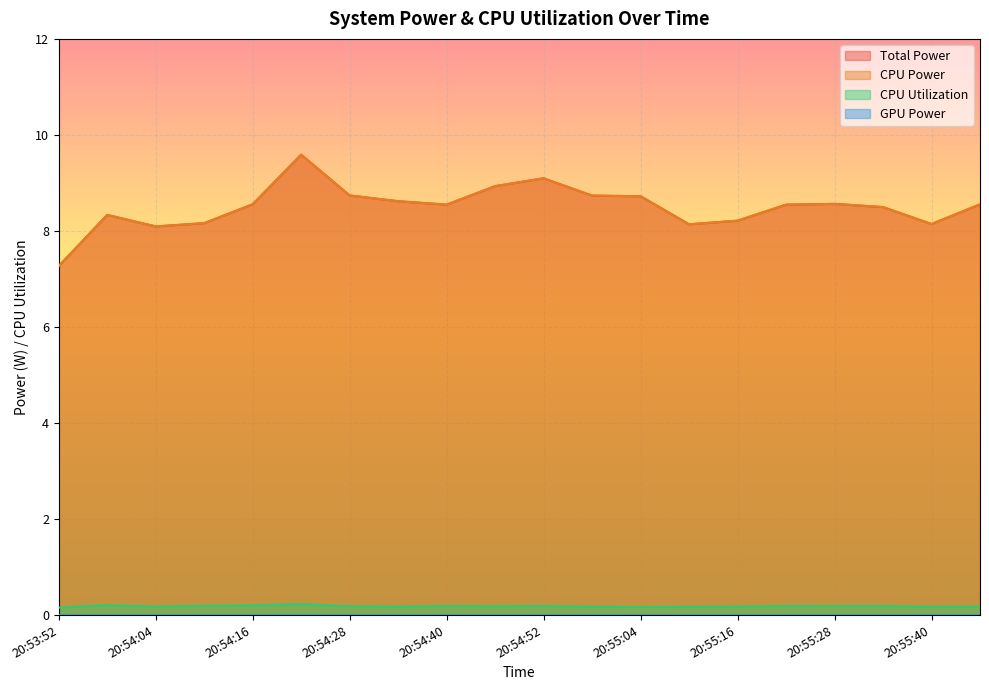

True or false: Total Power and CPU Utilization cross at least once.

False